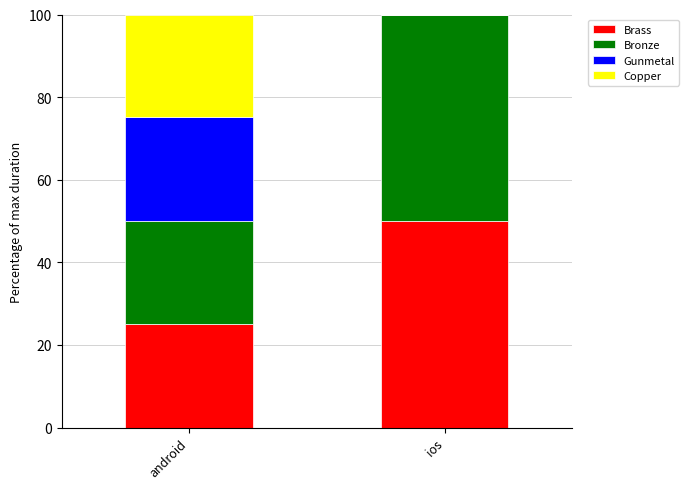

Are the bars horizontal?

No